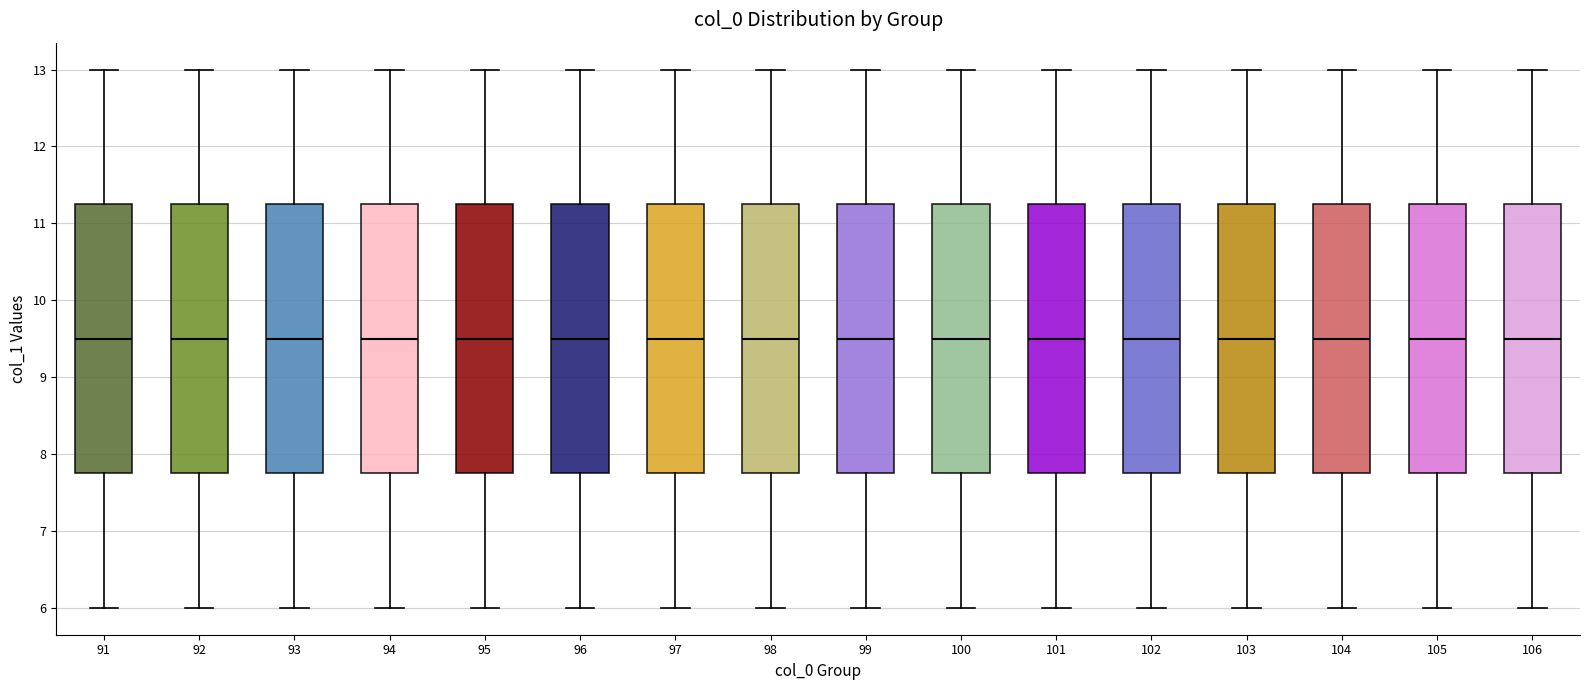

Reading left to right, read every box against the y-axis: the position of its median line, the range the box covers, and the ends of its whiskers. The values are not printed on the chart, so give them approximately, as read against the axis.

91: median 9.5, box 7.8 to 11.3, whiskers 6.0 to 13.0
92: median 9.5, box 7.8 to 11.3, whiskers 6.0 to 13.0
93: median 9.5, box 7.8 to 11.3, whiskers 6.0 to 13.0
94: median 9.5, box 7.8 to 11.3, whiskers 6.0 to 13.0
95: median 9.5, box 7.8 to 11.3, whiskers 6.0 to 13.0
96: median 9.5, box 7.8 to 11.3, whiskers 6.0 to 13.0
97: median 9.5, box 7.8 to 11.3, whiskers 6.0 to 13.0
98: median 9.5, box 7.8 to 11.3, whiskers 6.0 to 13.0
99: median 9.5, box 7.8 to 11.3, whiskers 6.0 to 13.0
100: median 9.5, box 7.8 to 11.3, whiskers 6.0 to 13.0
101: median 9.5, box 7.8 to 11.3, whiskers 6.0 to 13.0
102: median 9.5, box 7.8 to 11.3, whiskers 6.0 to 13.0
103: median 9.5, box 7.8 to 11.3, whiskers 6.0 to 13.0
104: median 9.5, box 7.8 to 11.3, whiskers 6.0 to 13.0
105: median 9.5, box 7.8 to 11.3, whiskers 6.0 to 13.0
106: median 9.5, box 7.8 to 11.3, whiskers 6.0 to 13.0